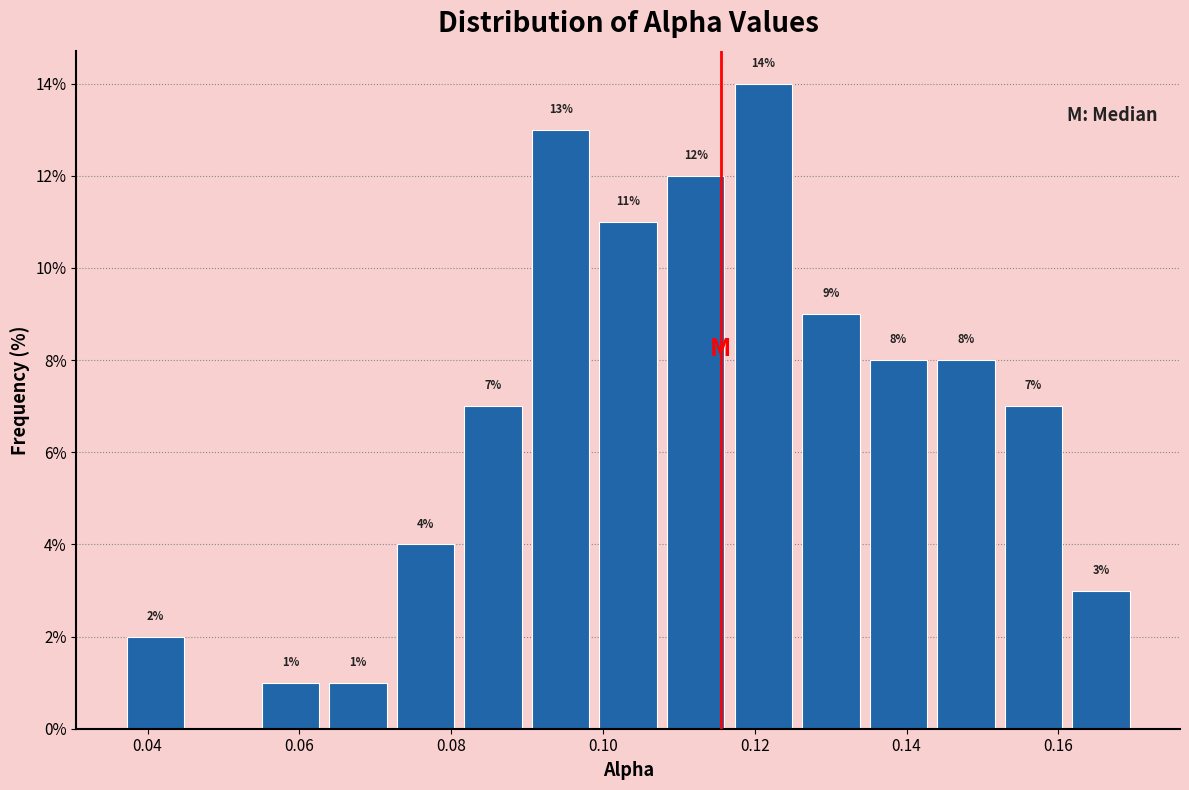

Which range on the x-axis has the tallest bar?

0.116 to 0.126